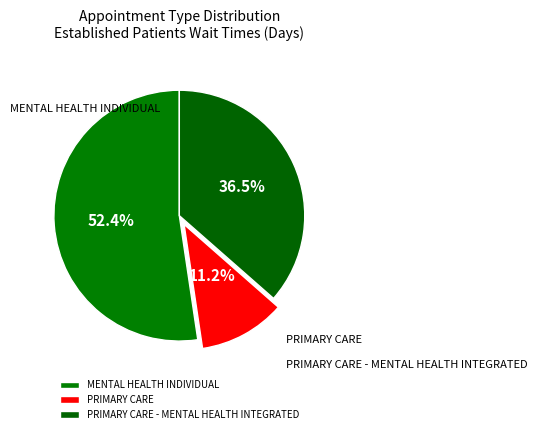

To the nearest percent, what is the difference between the PRIMARY CARE and PRIMARY CARE - MENTAL HEALTH INTEGRATED slice percentages?

25%